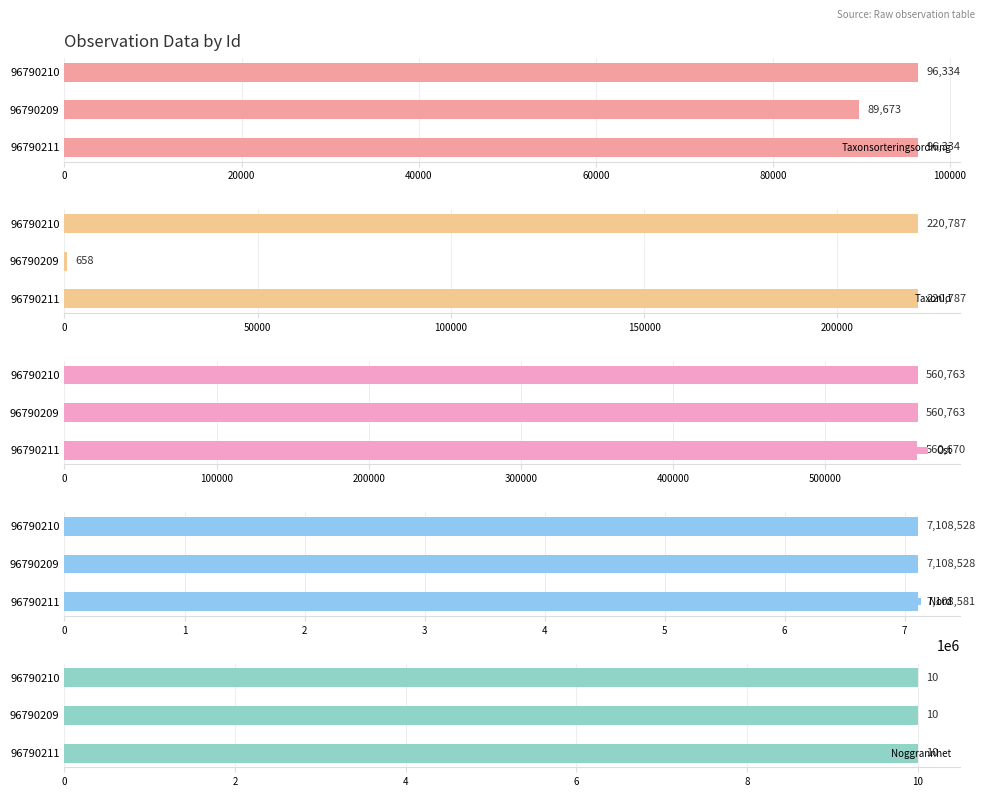

The TaxonId series shows 220787 at 96790210. True or false?

True